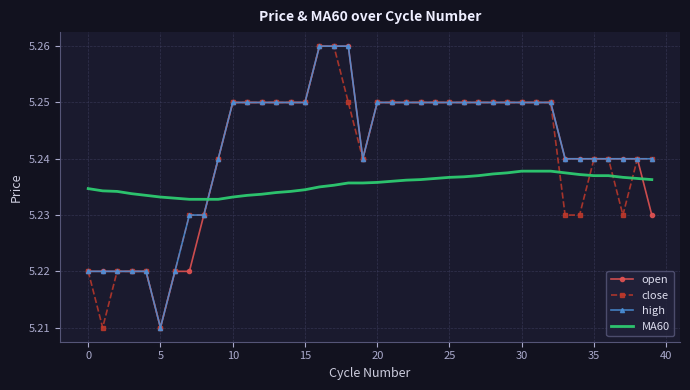

How many times do open and MA60 cross each other?

2